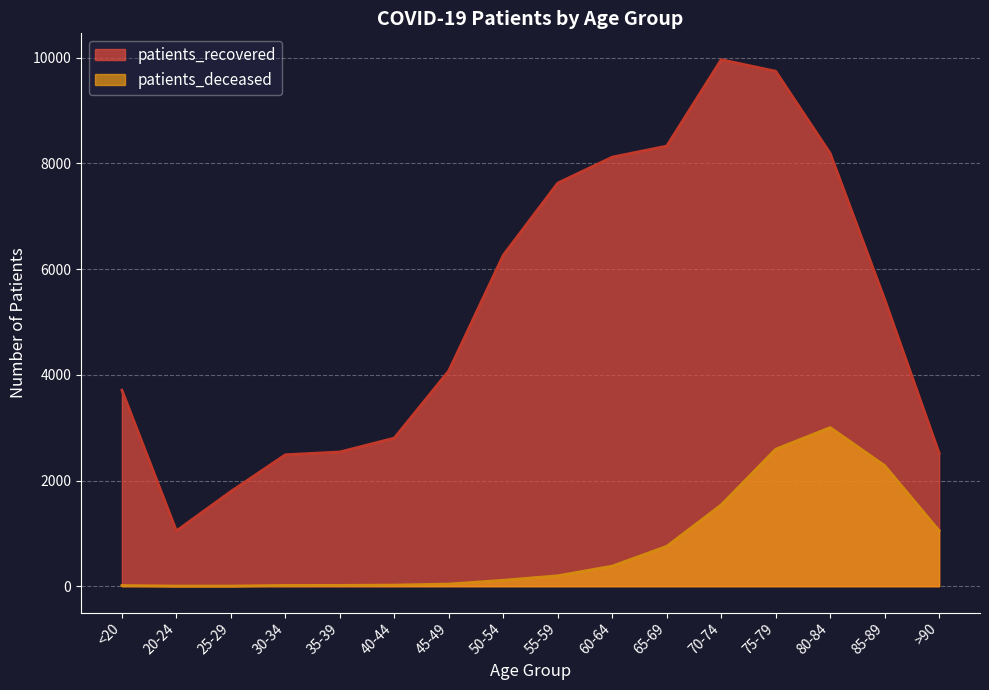

What is the difference between the highest and lowest values at 35-39?

2525